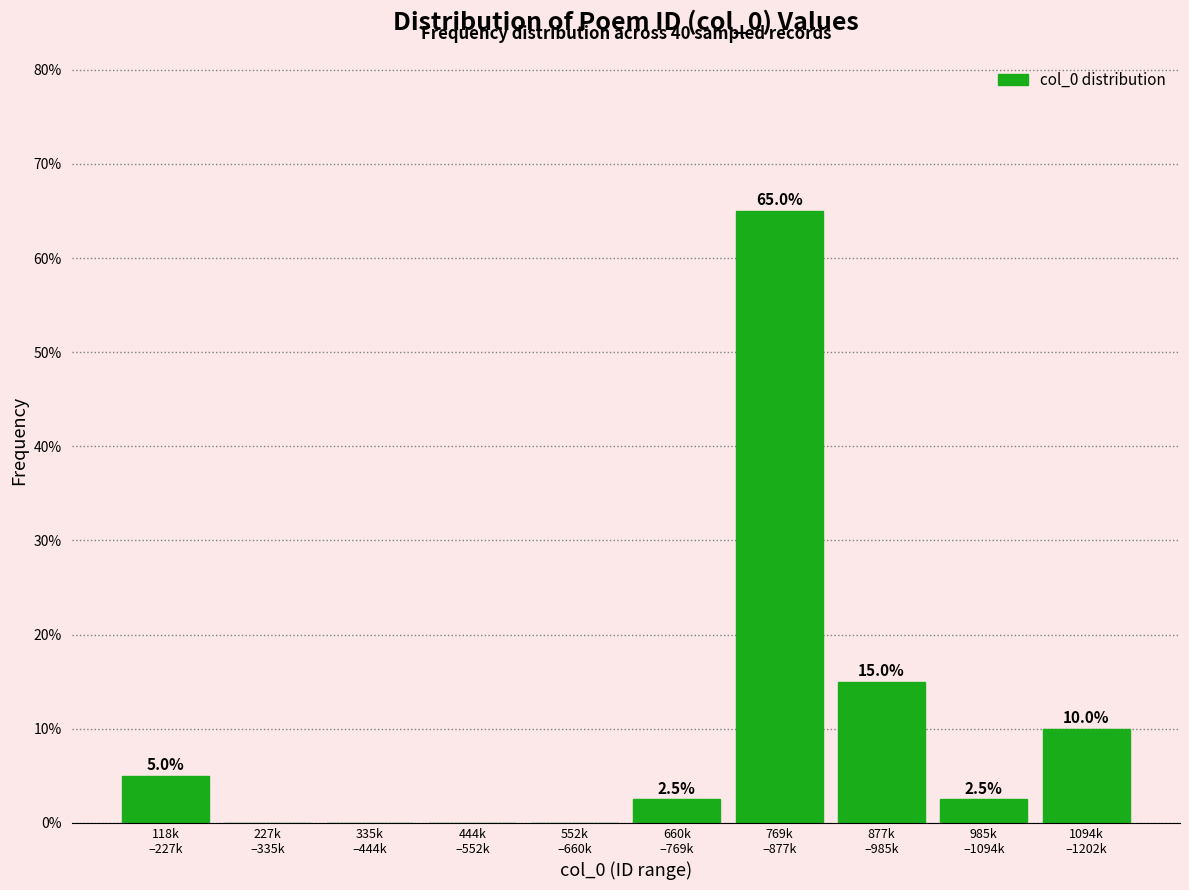

What is the maximum value shown in the chart?

65.0